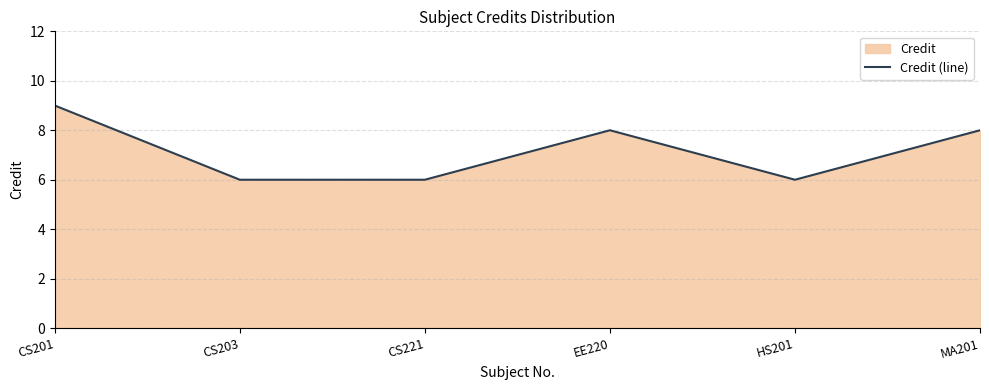

What is the sum of the values at EE220 and CS201?

17